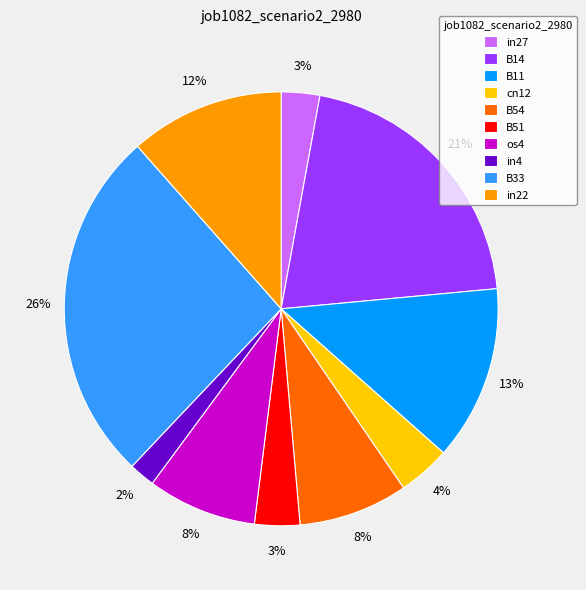

To the nearest percent, what is the difference between the largest and smallest slice percentages?

24%